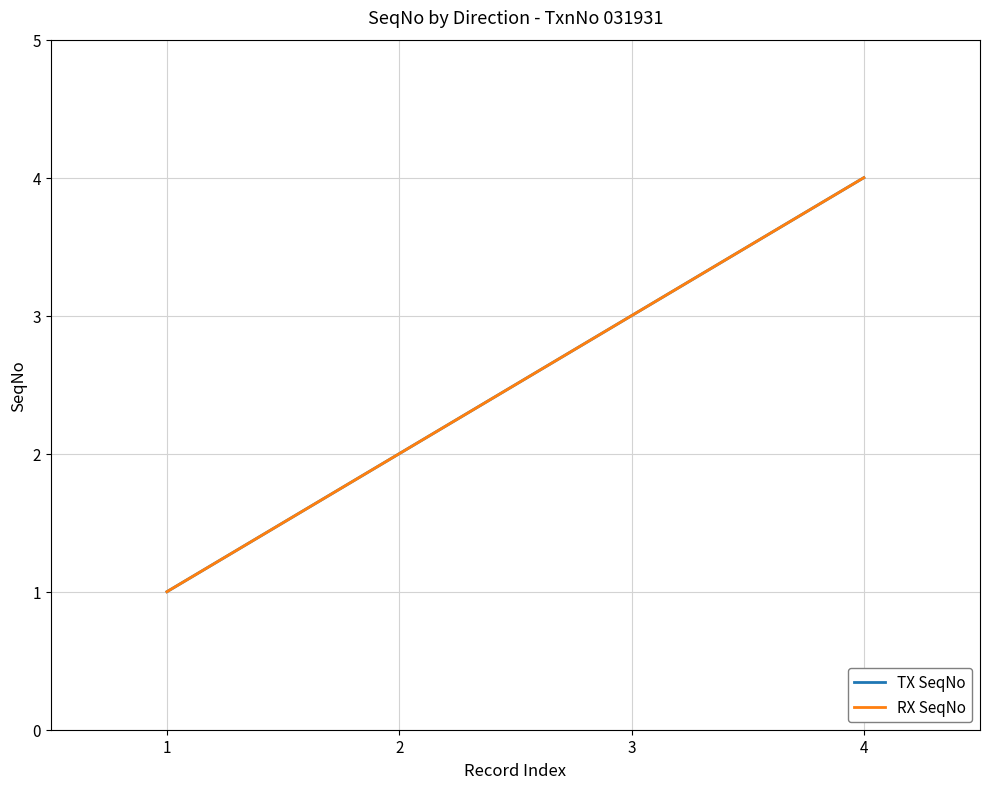

Does the chart display data point markers on the line(s)?

No